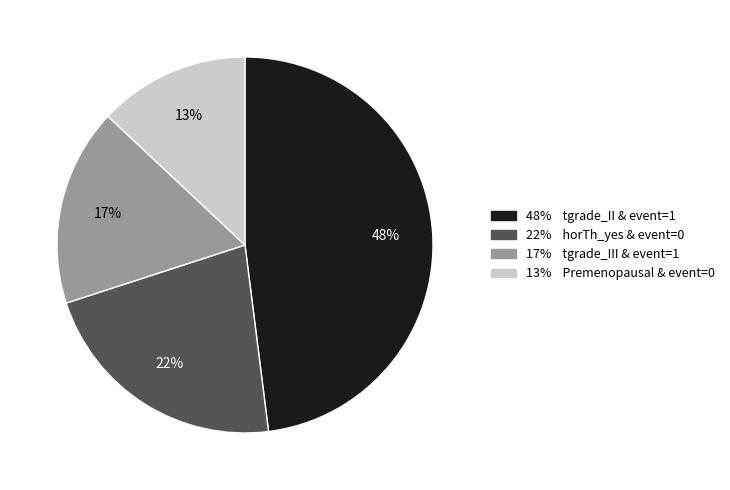

Does any single category account for the majority?

No